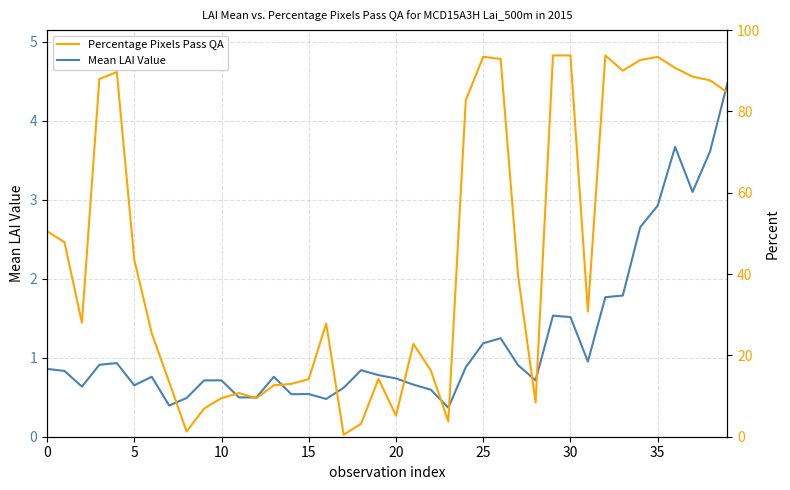

Rank the series by their average value, from lowest to highest.

Mean LAI Value, Percentage Pixels Pass QA